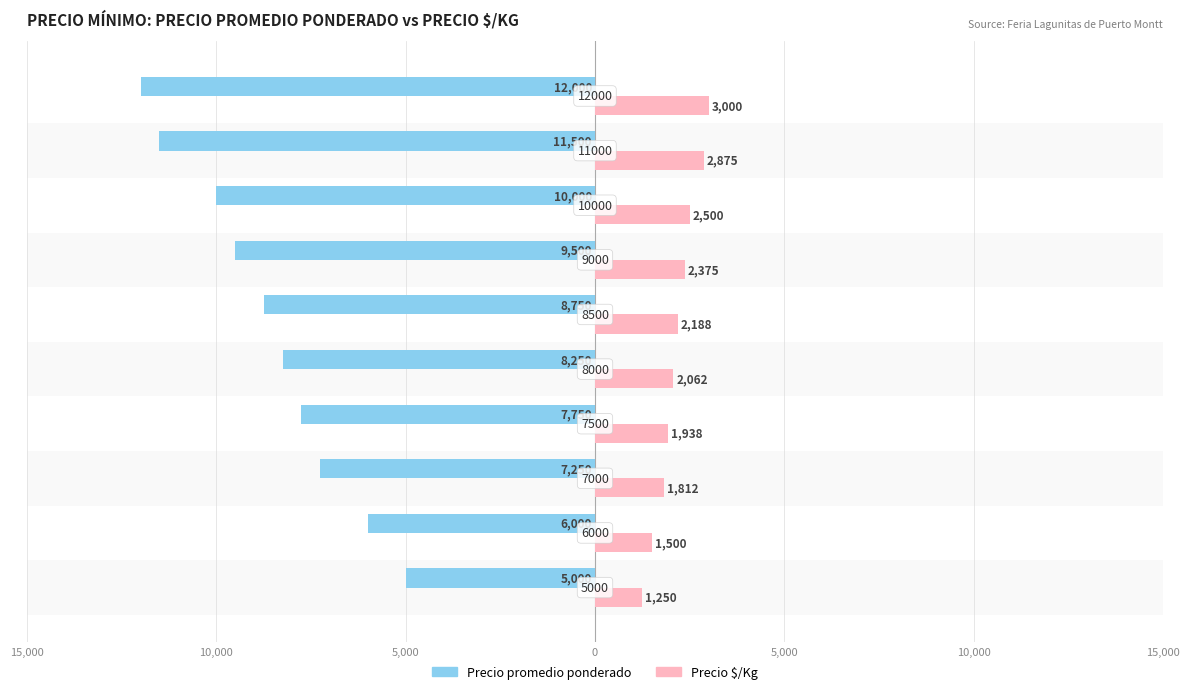

What are all the series names shown in the legend?

Precio promedio ponderado, Precio $/Kg